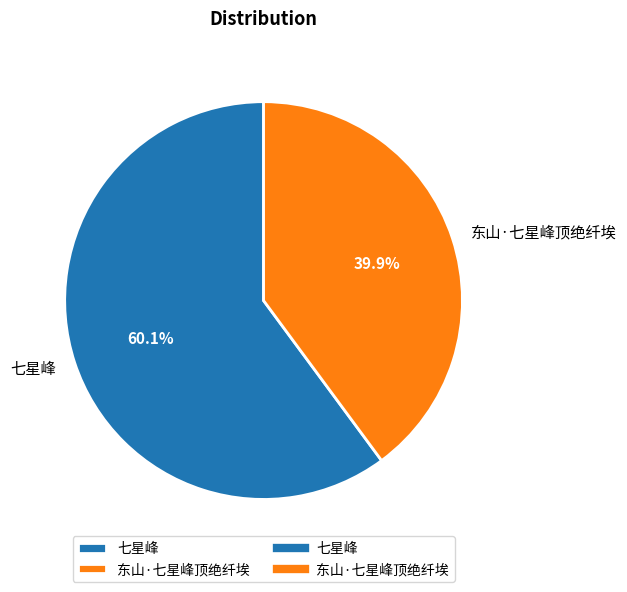

Rank the categories by value from highest to lowest.

七星峰, 东山·七星峰顶绝纤埃